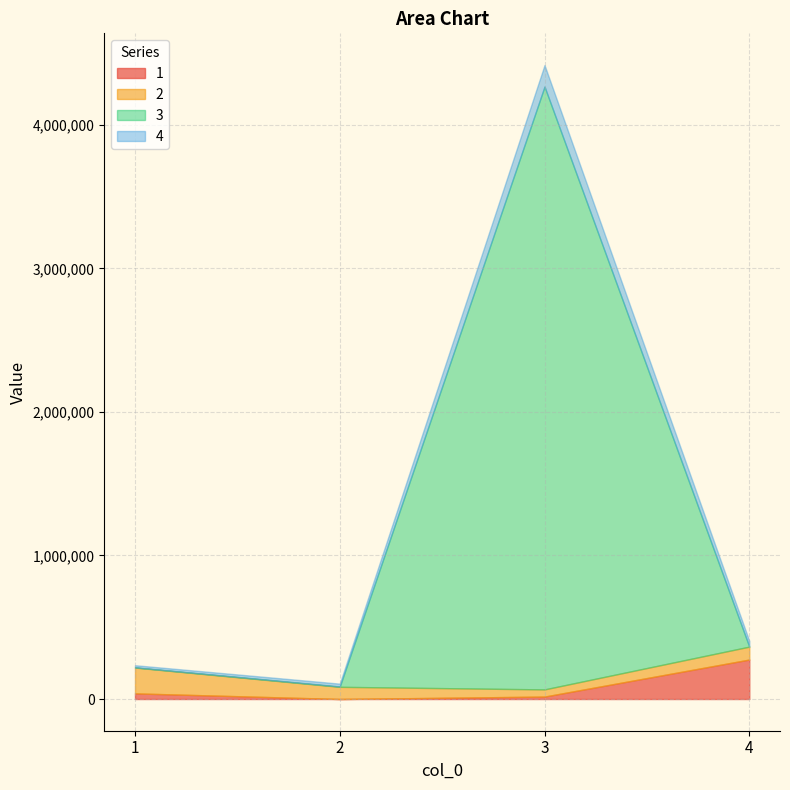

The 3 series shows 650 at 2. True or false?

False